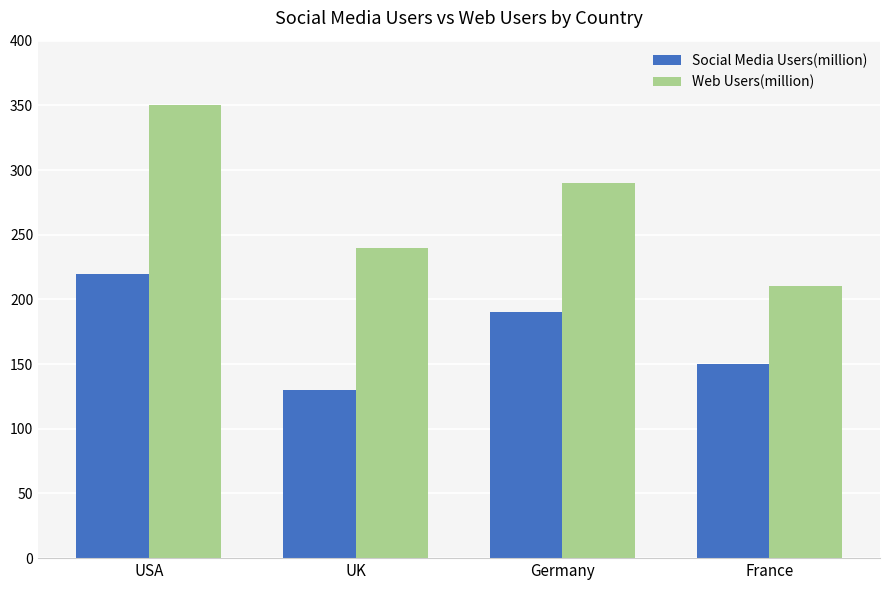

Count the number of data series in this chart.

2